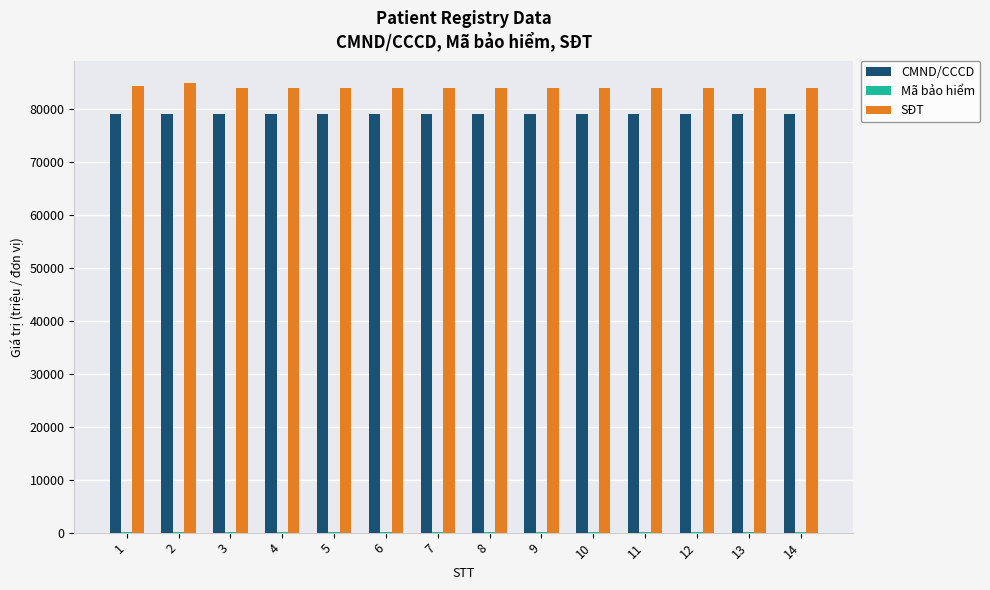

The value of SĐT at 10 is 46410.0. True or false?

False